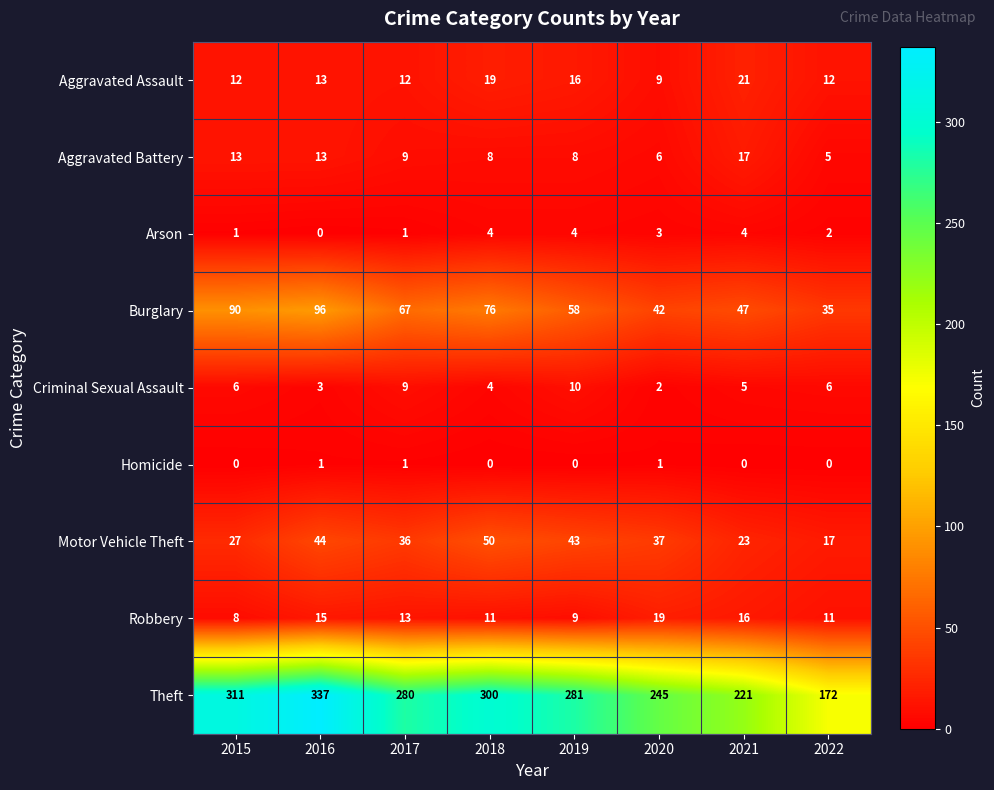

What is the sum of all Robbery values?

102